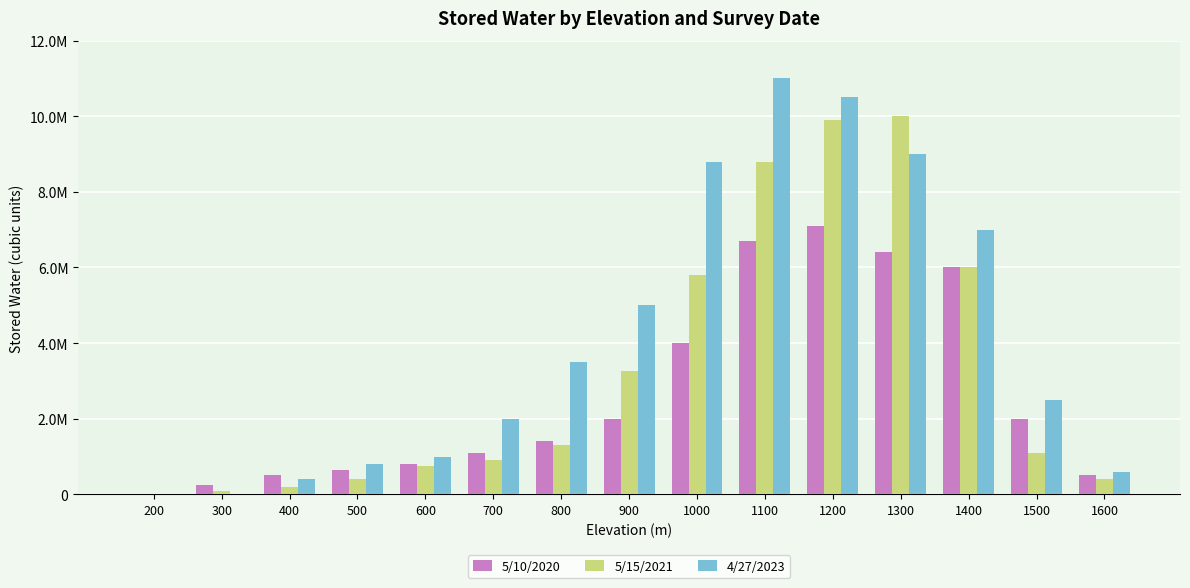

What is the difference between the maximum and minimum values in the 5/10/2020 series?

7090000